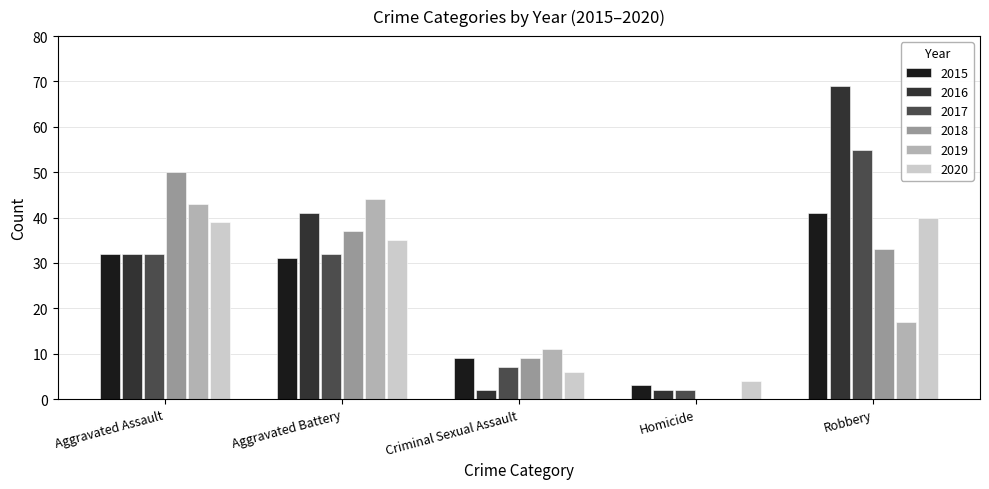

What is the average value of the 2020 series?

25